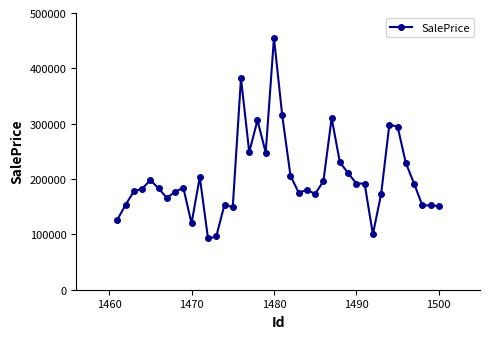

What is the maximum value shown in the chart?

455155.8